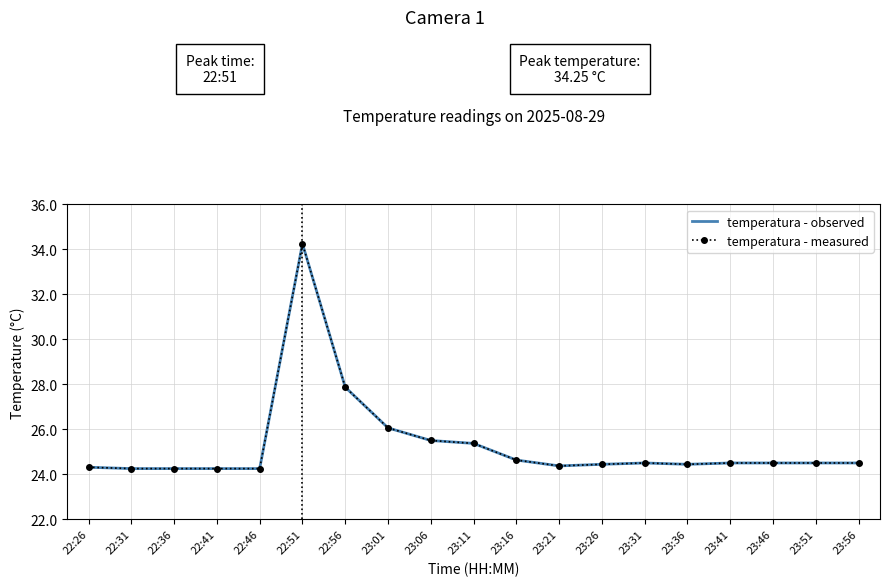

What is the value of the temperatura - measured point at the 12th from the left?

24.4